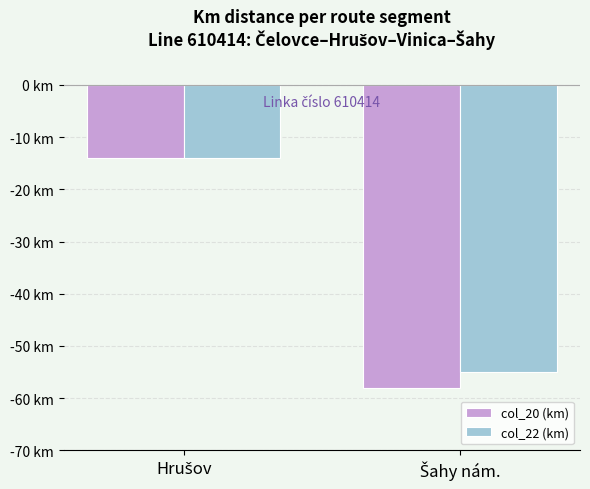

What is the label of the 1st bar from the right?

Šahy nám.